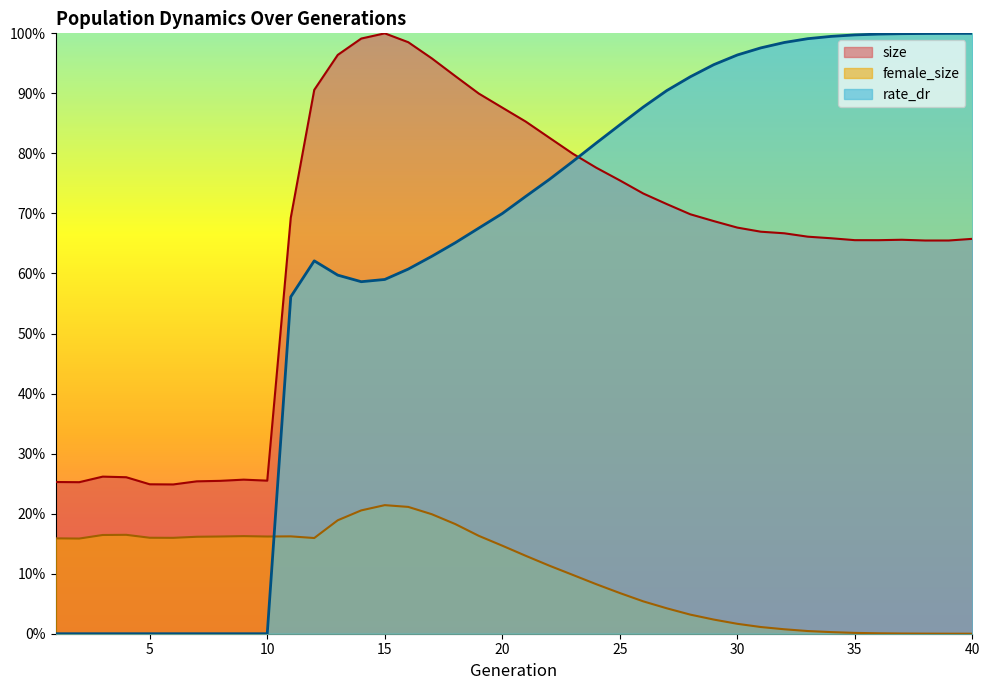

Where is the first local minimum for rate_dr?

14